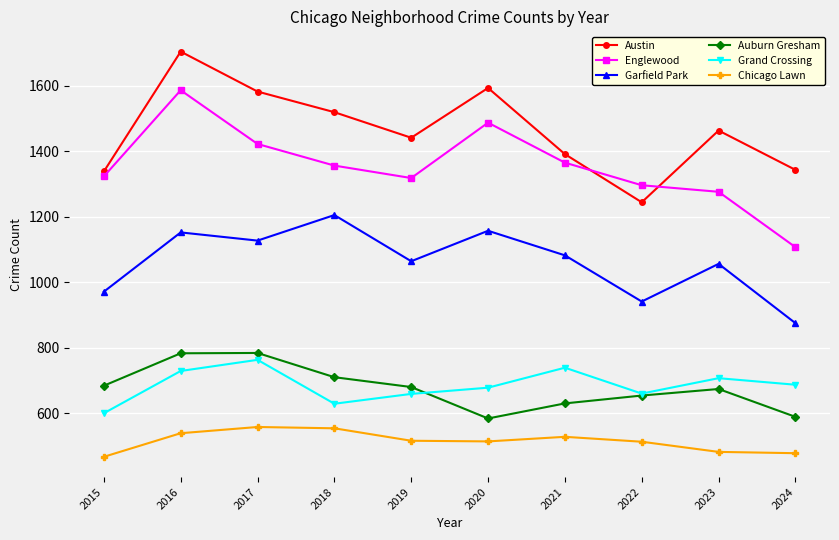

True or false: Grand Crossing and Chicago Lawn cross at least once.

False